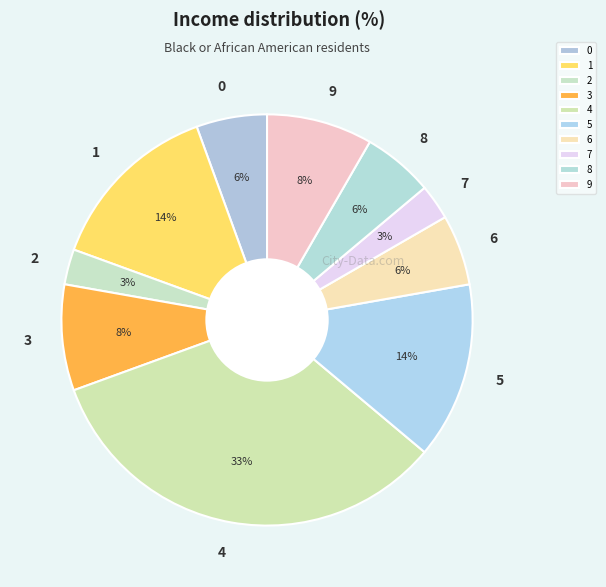

To the nearest percent, what percentage of the pie is 4?

33%